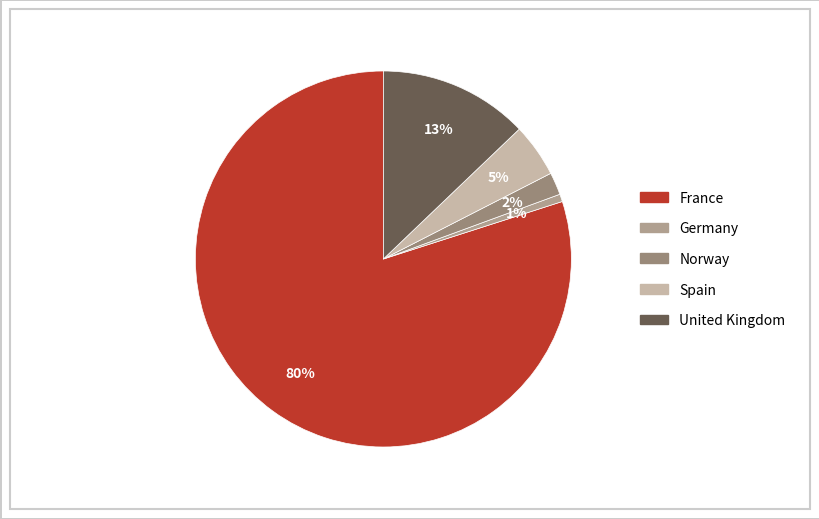

The Germany slice represents 1% of the pie. True or false?

True